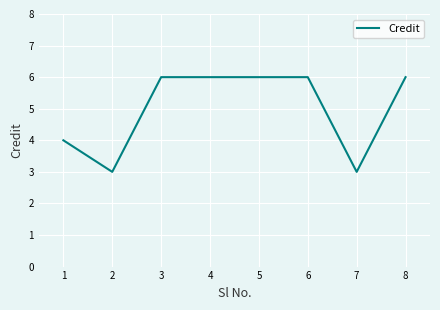

True or false: the data shows 10 at 8.

False